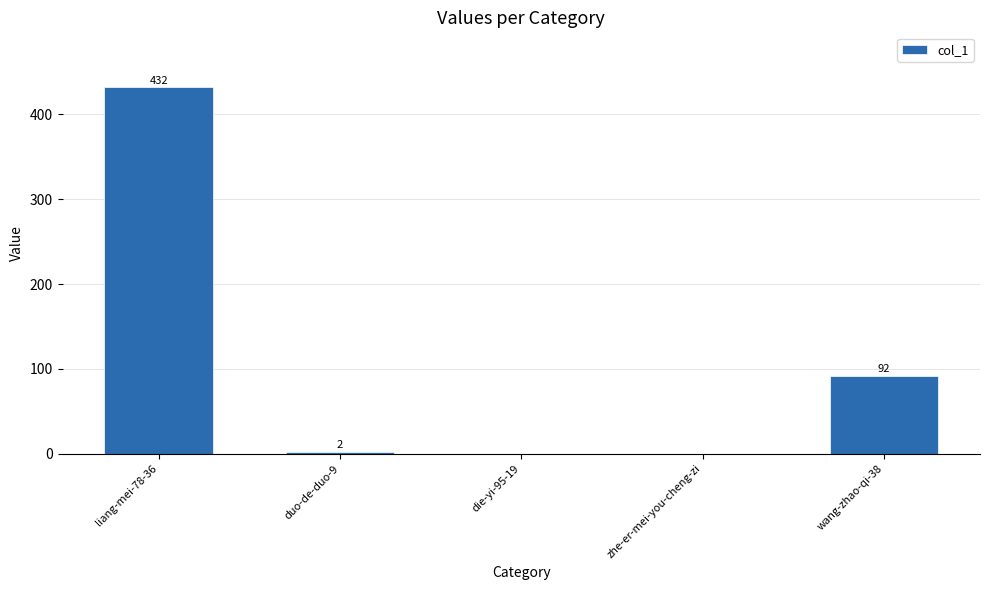

What is the maximum value shown in the chart?

432